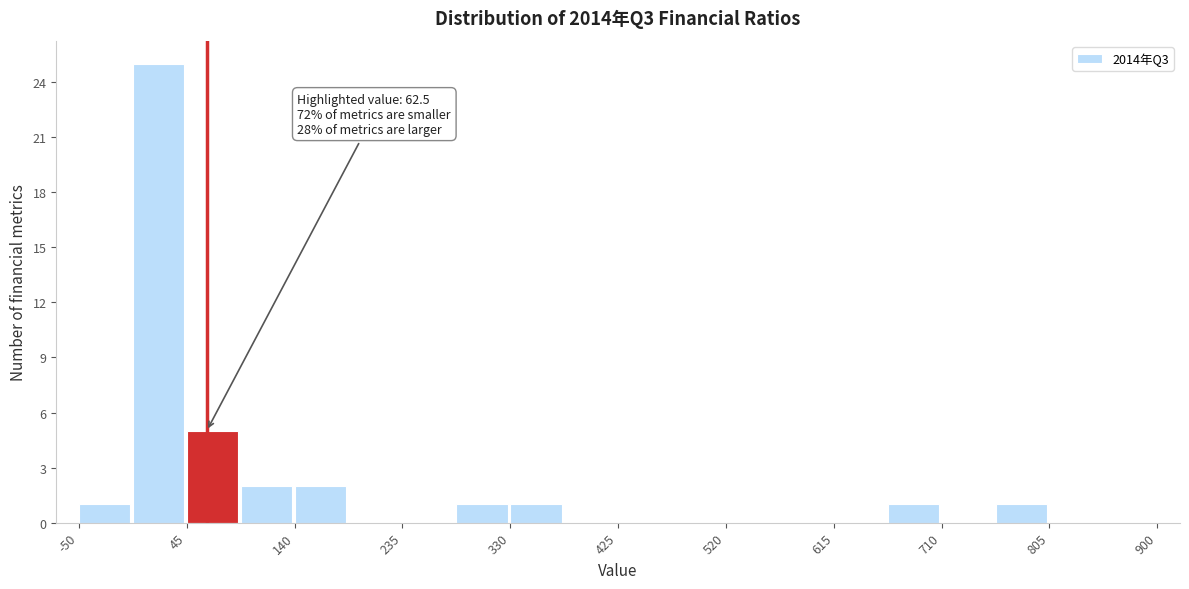

Which range on the x-axis has the tallest bar?

0 to 50